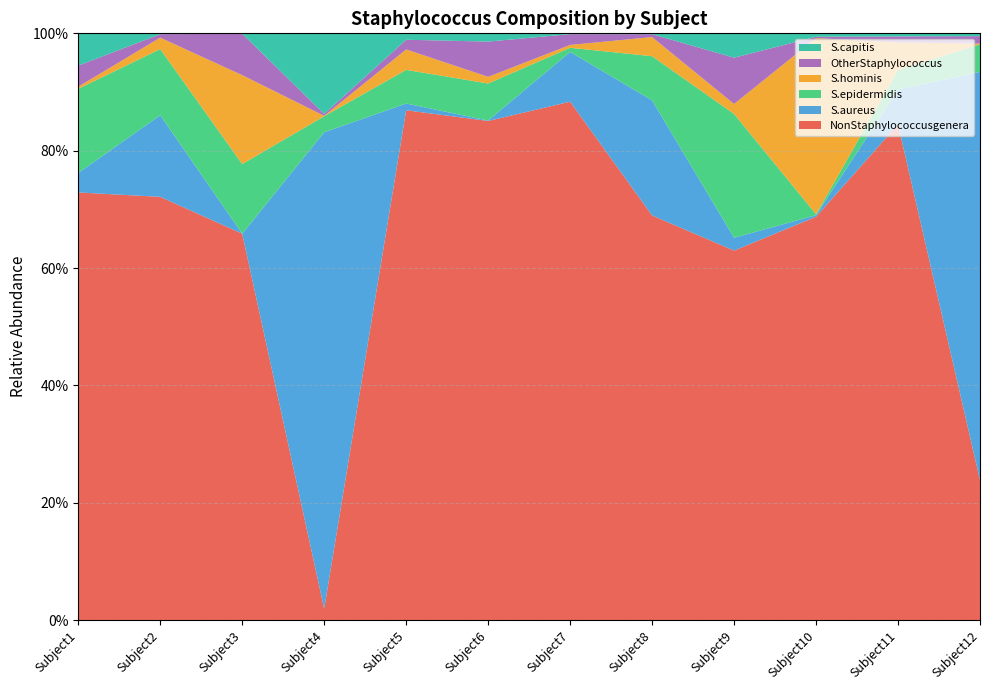

Reading left to right, transcribe all the data shown in this chart.

NonStaphylococcusgenera: 0.7	0.7	0.7	0.0	0.9	0.9	0.9	0.7	0.6	0.7	0.8	0.2
S.aureus: 0.0	0.1	0.0	0.8	0.0	0.0	0.1	0.2	0.0	0.0	0.1	0.7
S.epidermidis: 0.1	0.1	0.1	0.0	0.1	0.1	0.0	0.1	0.2	0.0	0.0	0.0
S.hominis: 0.0	0.0	0.2	0.0	0.0	0.0	0.0	0.0	0.0	0.3	0.0	0.0
OtherStaphylococcus: 0.0	0.0	0.1	0.0	0.0	0.1	0.0	0.0	0.1	0.0	0.0	0.0
S.capitis: 0.1	0.0	0.0	0.1	0.0	0.0	0.0	0.0	0.0	0.0	0.0	0.0